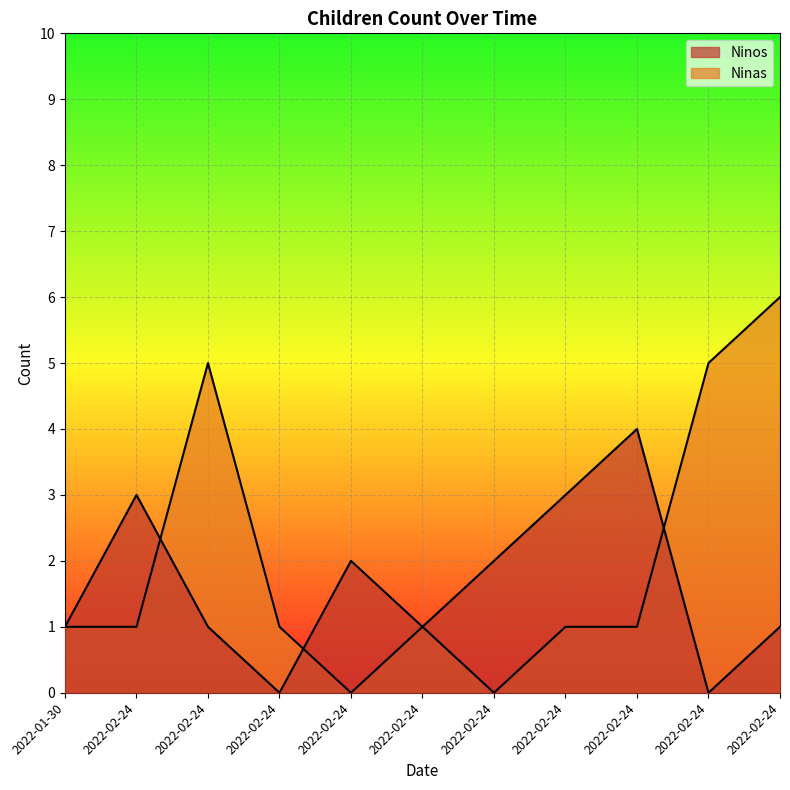

Which series ends up on top after the final intersection of Ninos and Ninas?

Ninas